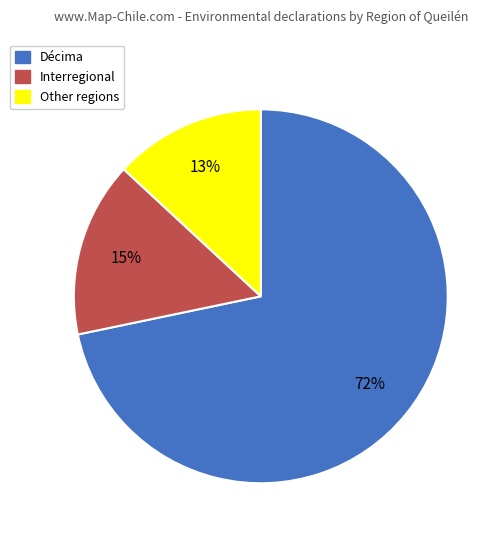

To the nearest percent, what is the combined percentage of Other and Décima?

85%